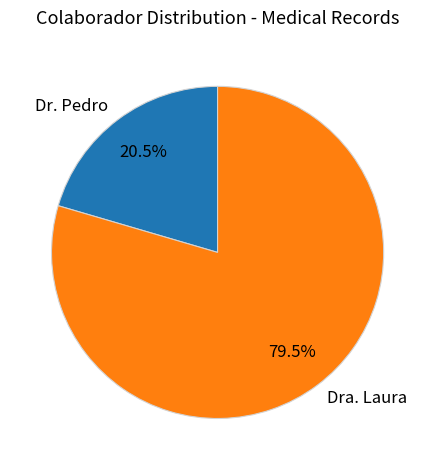

Between Dr. Pedro and Dra. Laura, which is larger?

Dra. Laura